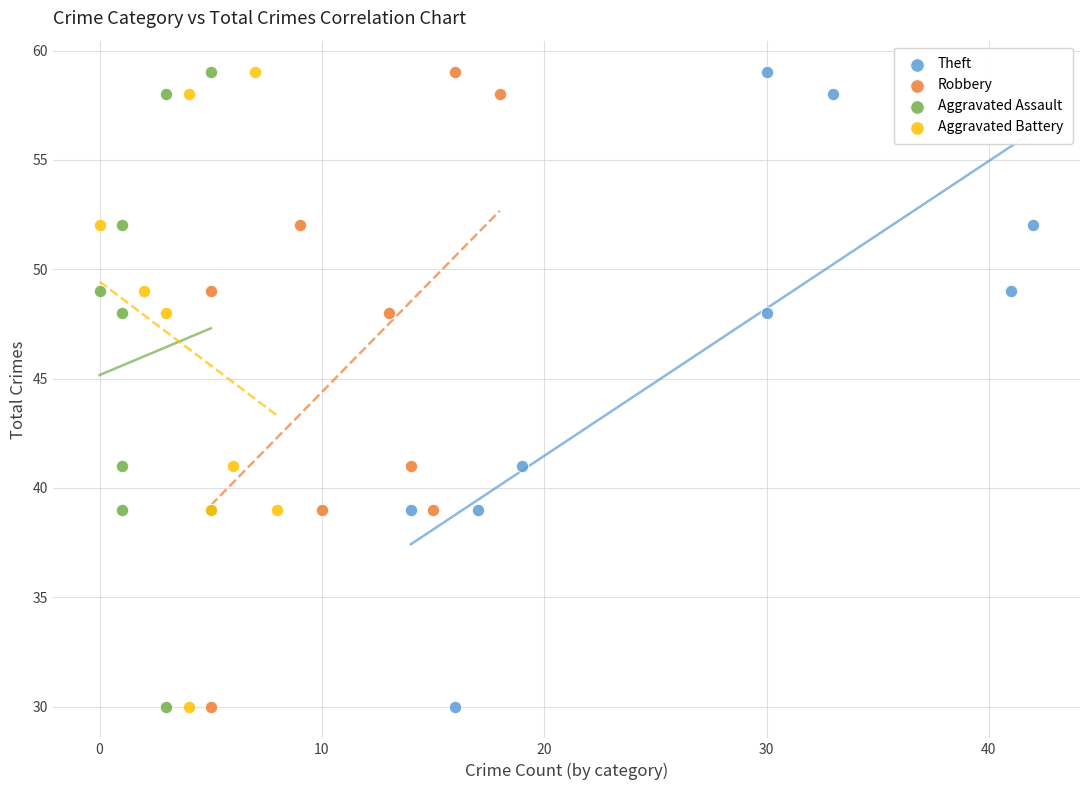

What are all the series names shown in the legend?

Theft, Robbery, Aggravated Assault, Aggravated Battery